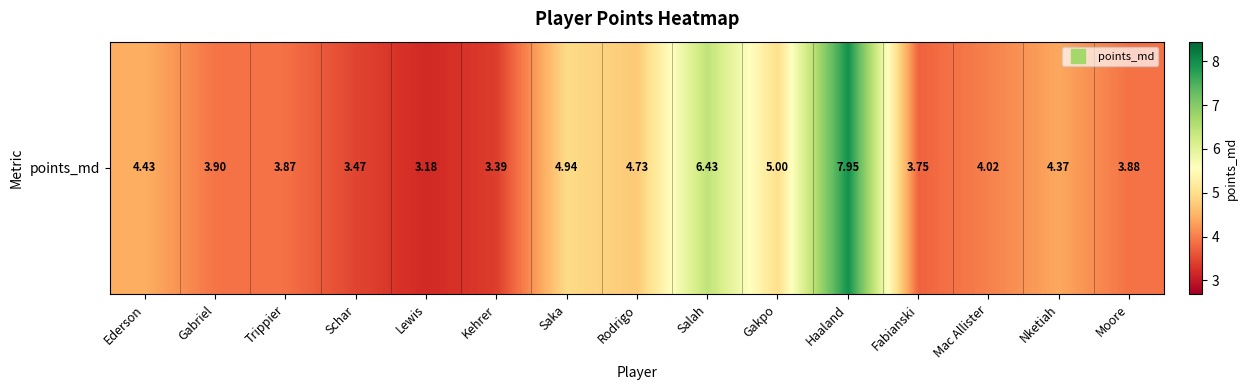

Is it true that the value at Rodrigo is 4.7?

True